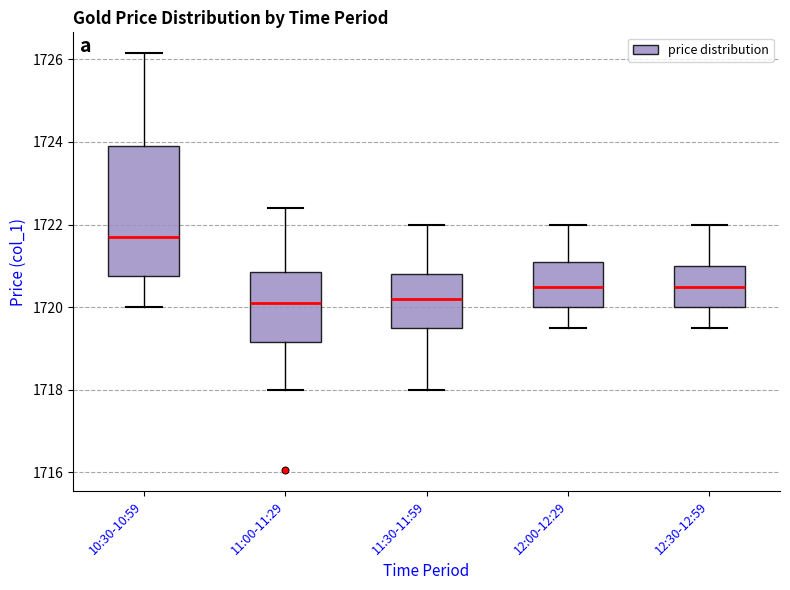

Which box is the tallest, from its lower edge to its upper edge?

10:30-10:59